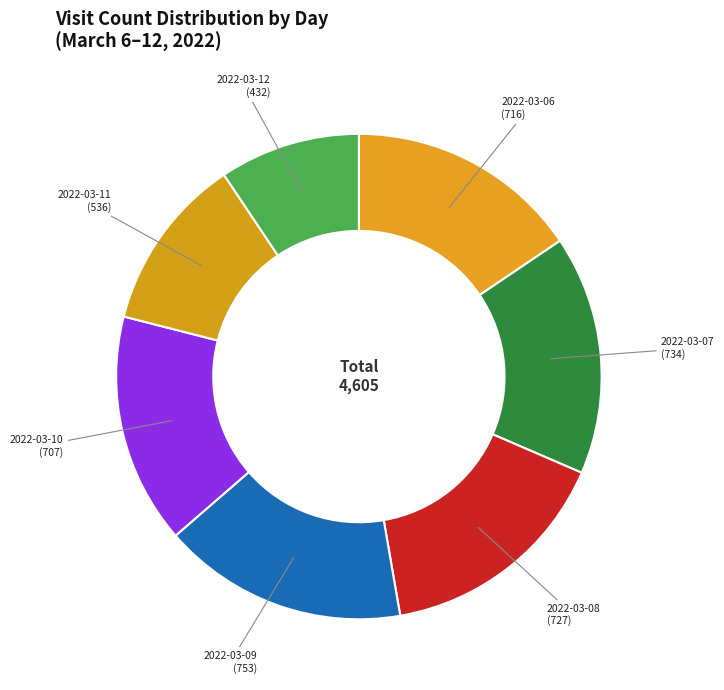

Combined, do 2022-03-07 and 2022-03-11 account for over 50%?

No